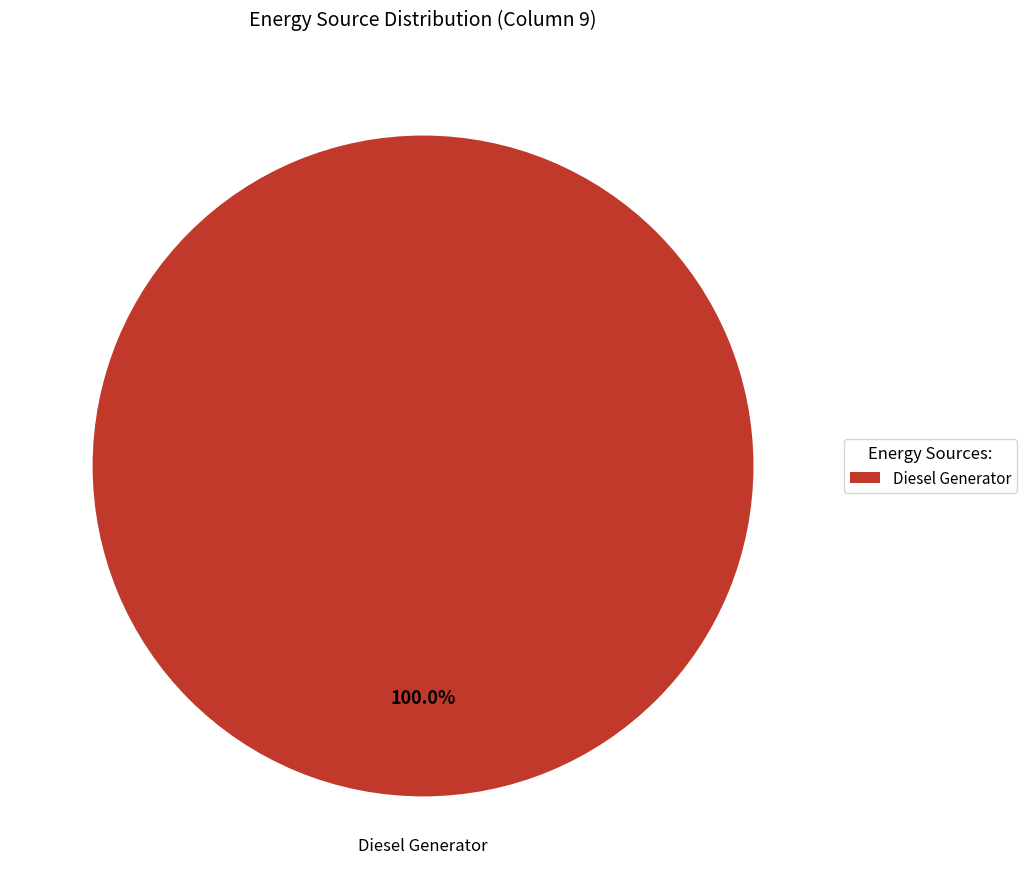

Rank the categories by value from lowest to highest.

Diesel Generator